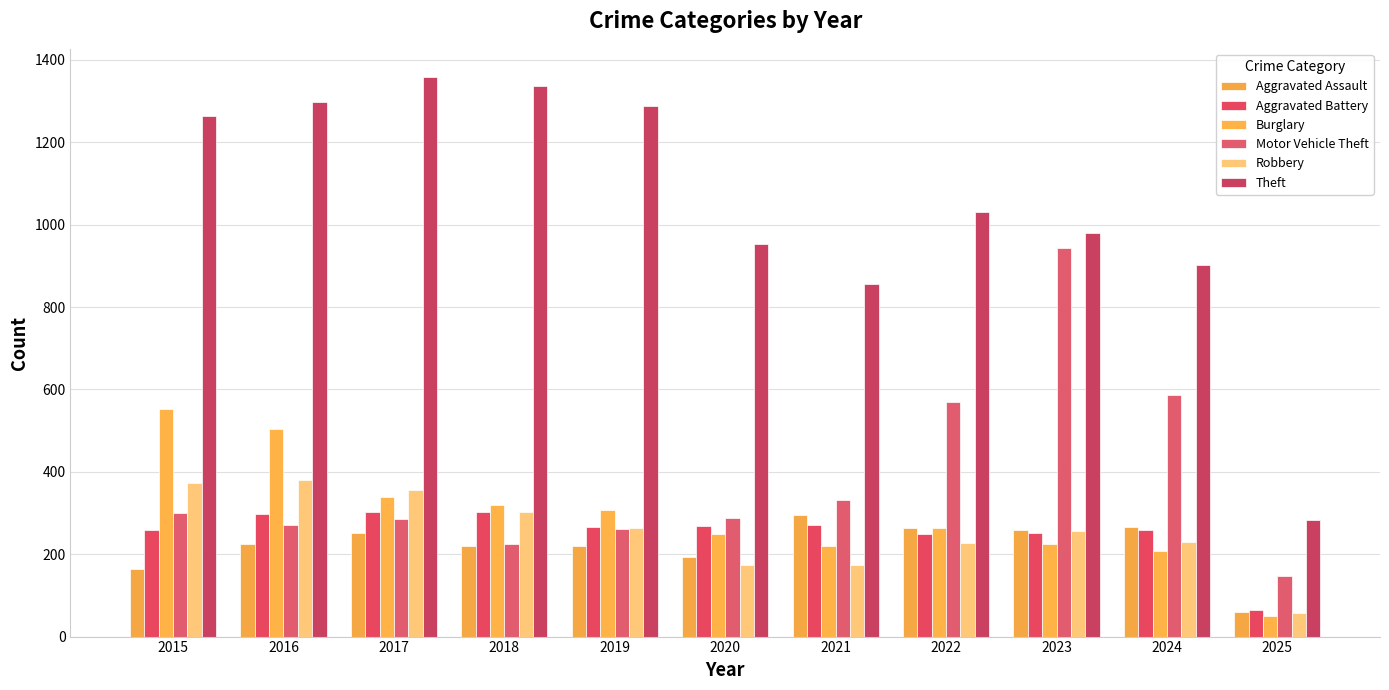

Which series has the largest total across all categories?

Theft